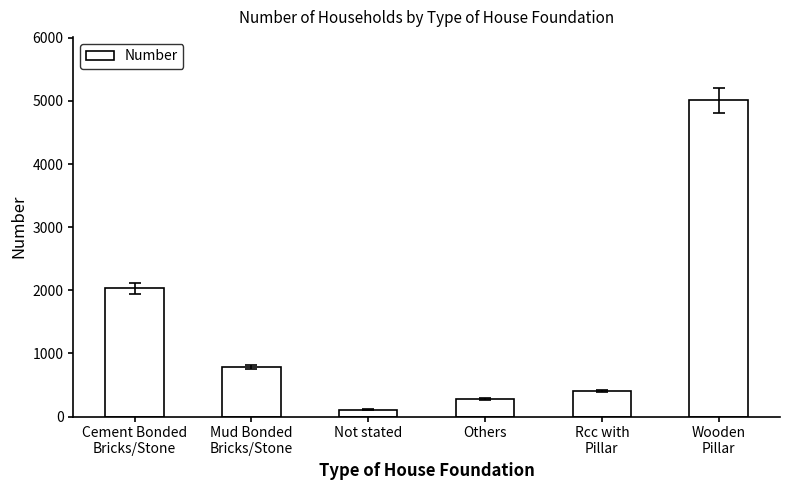

What is the minimum value shown in the chart?

110